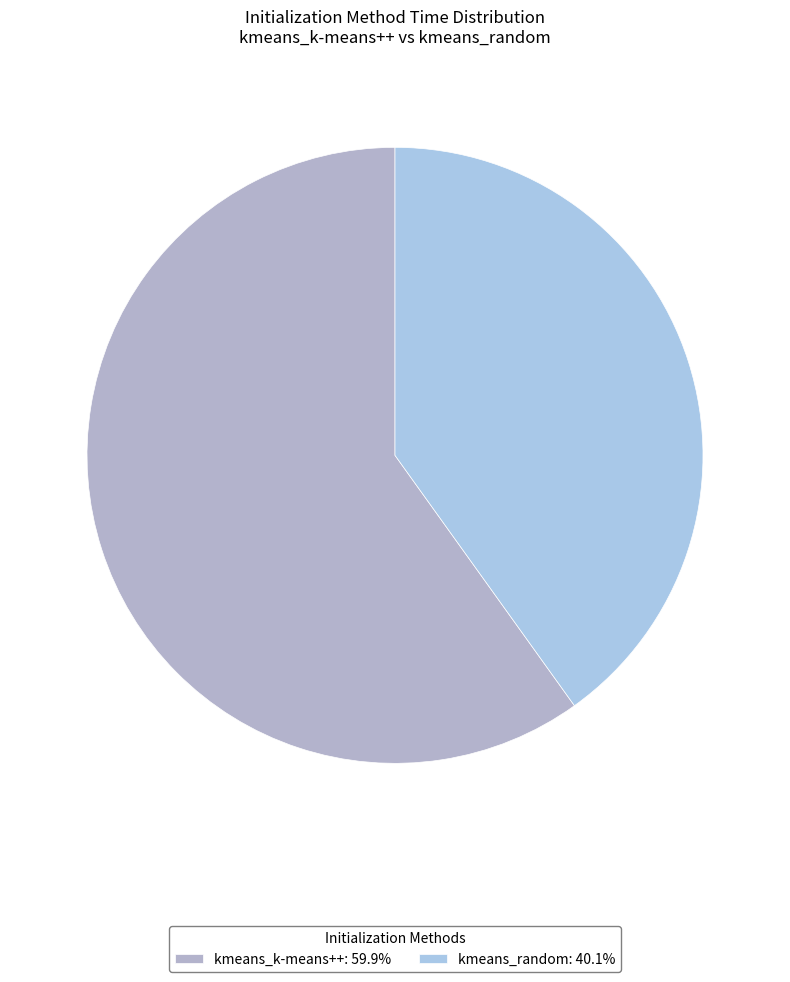

How many slices are in this pie chart?

2